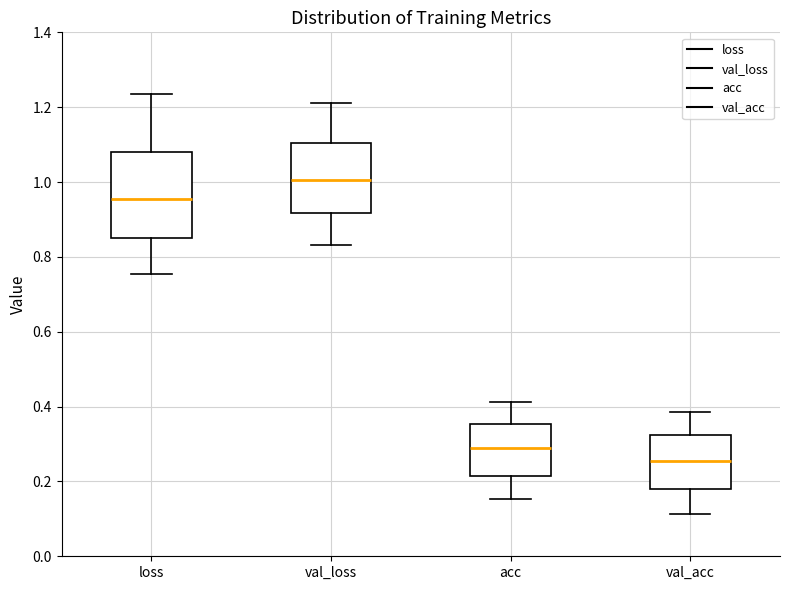

Which box's median line is the lowest?

val_acc